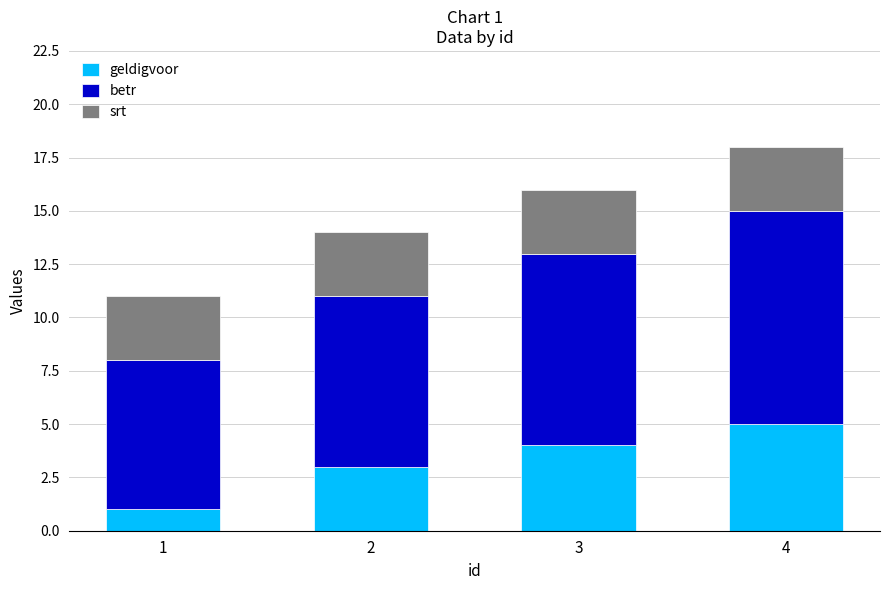

The geldigvoor series shows 3 at 2. True or false?

True